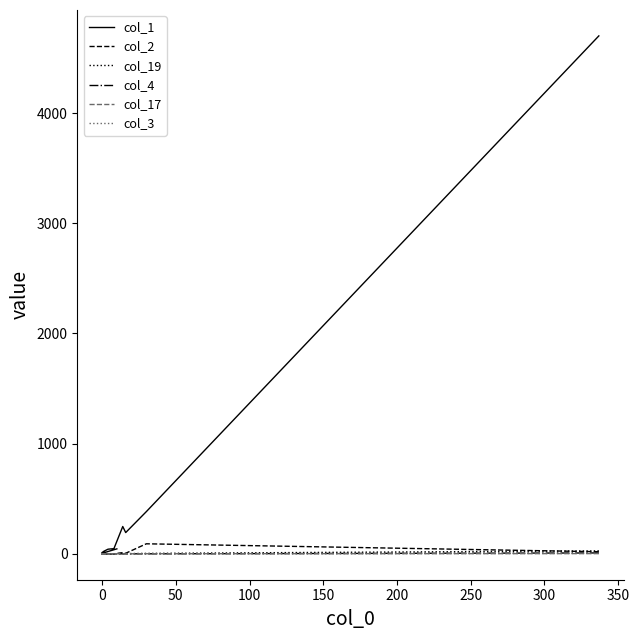

Count the col_3 values in the range 0 to 1.

19